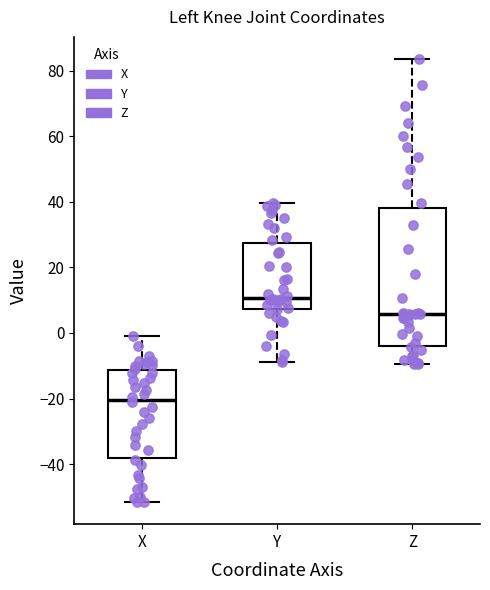

Where is the upper edge of the box for Y on the y-axis? The values are not printed on the chart, so give them approximately, as read against the axis.

28